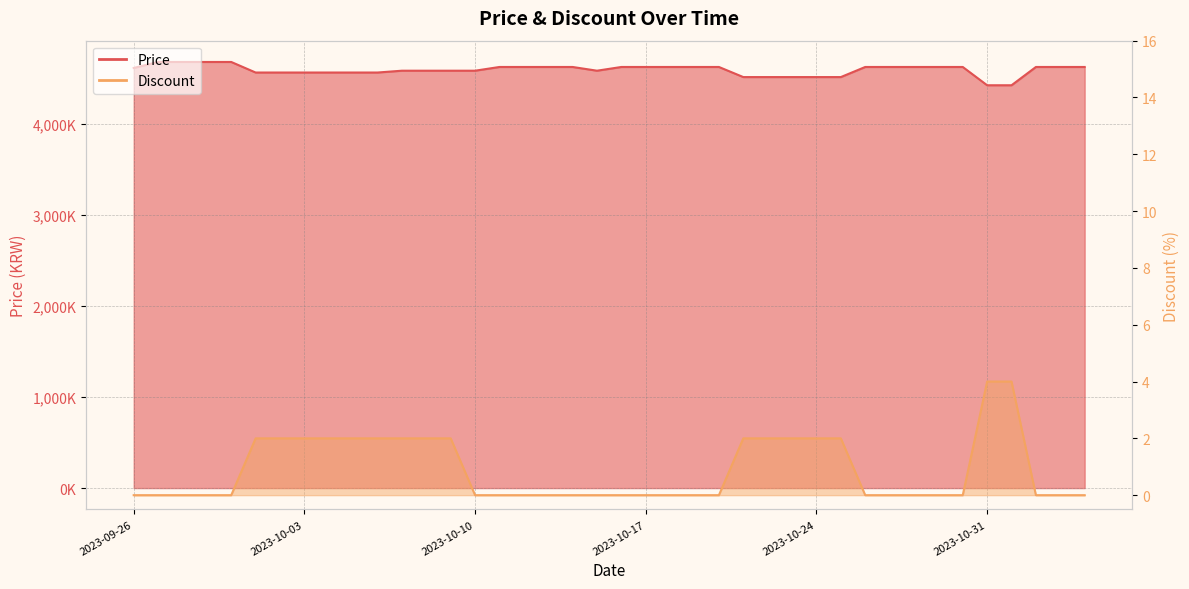

True or false: Discount and Price intersect in this chart.

False